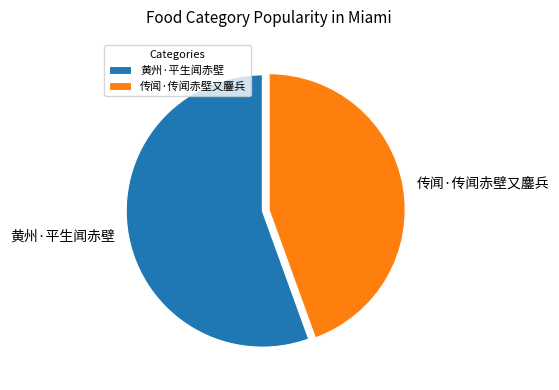

How many slices are in this pie chart?

2